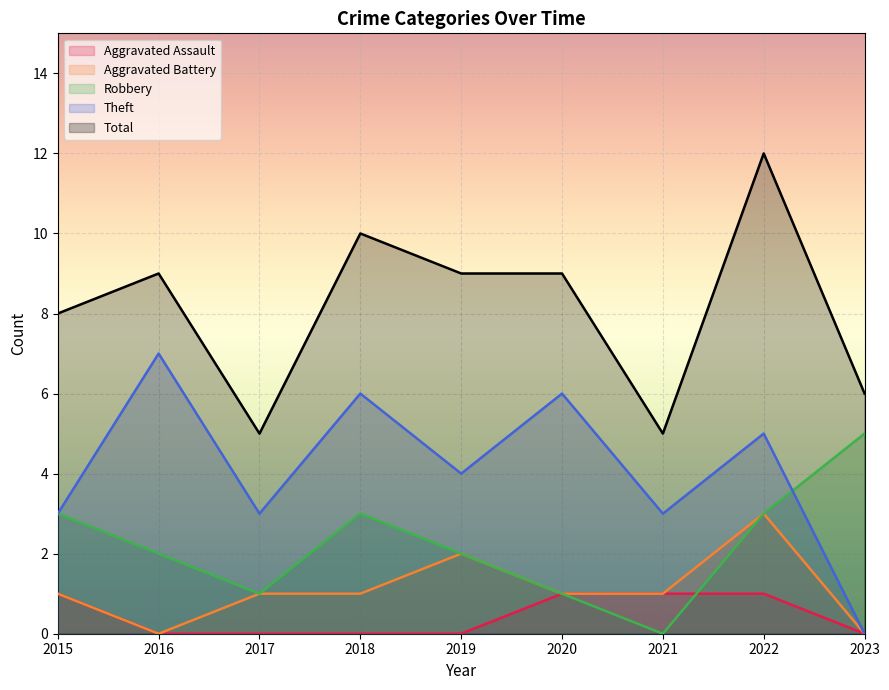

What is the spread (max minus min) of values at 2017?

5